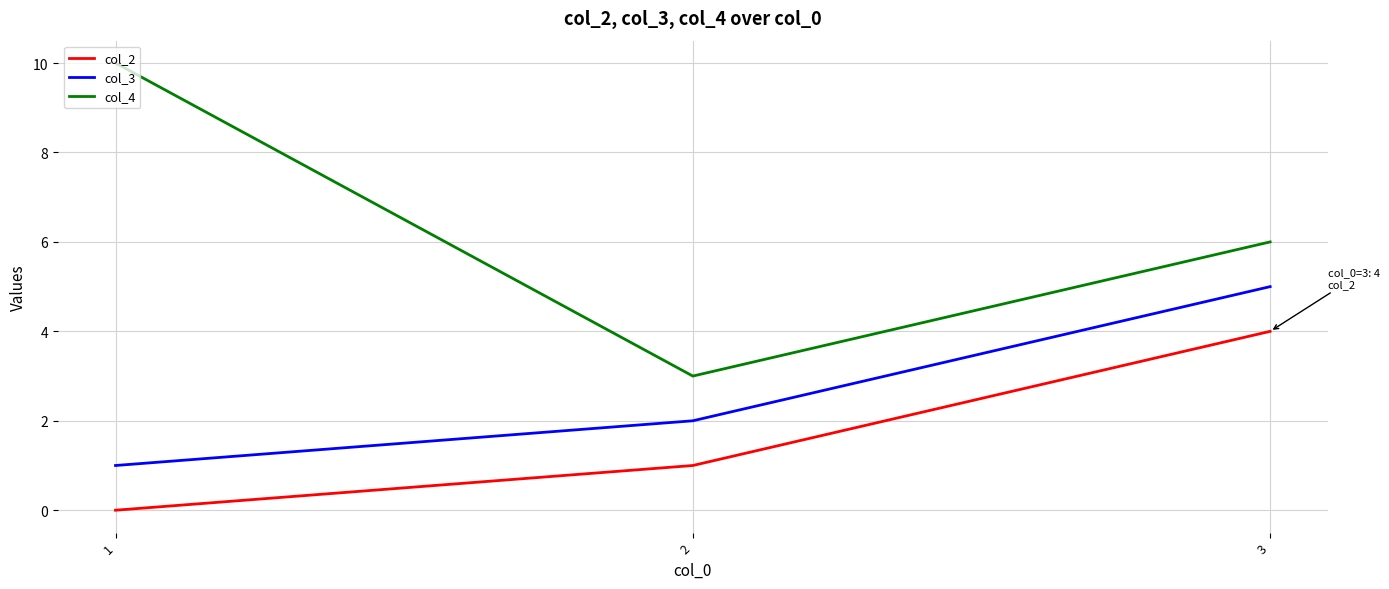

Is it true that col_2 equals 4 at 3?

True